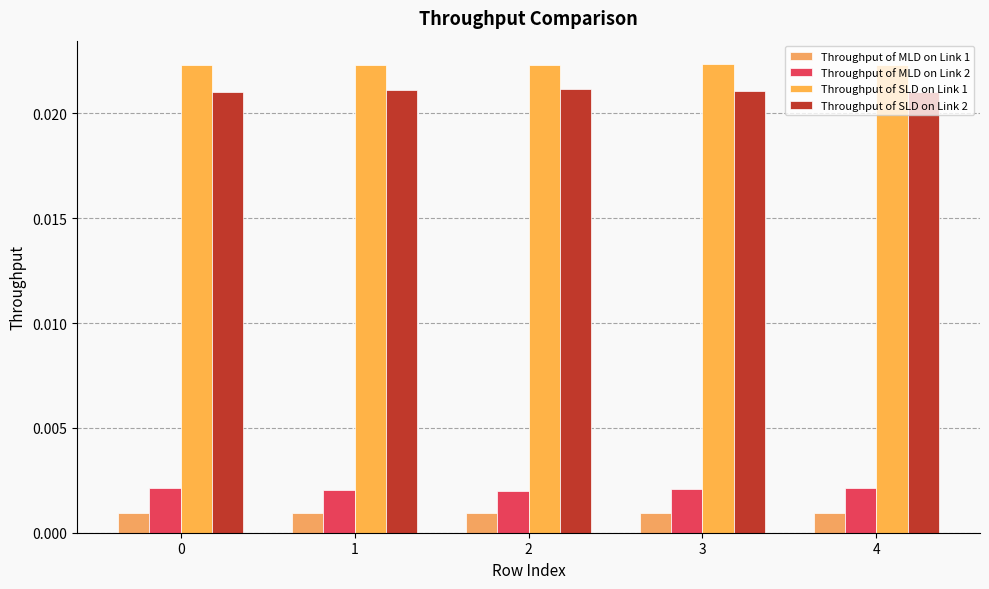

At 3, list the series in order from smallest to largest.

Throughput of MLD on Link 1, Throughput of MLD on Link 2, Throughput of SLD on Link 2, Throughput of SLD on Link 1